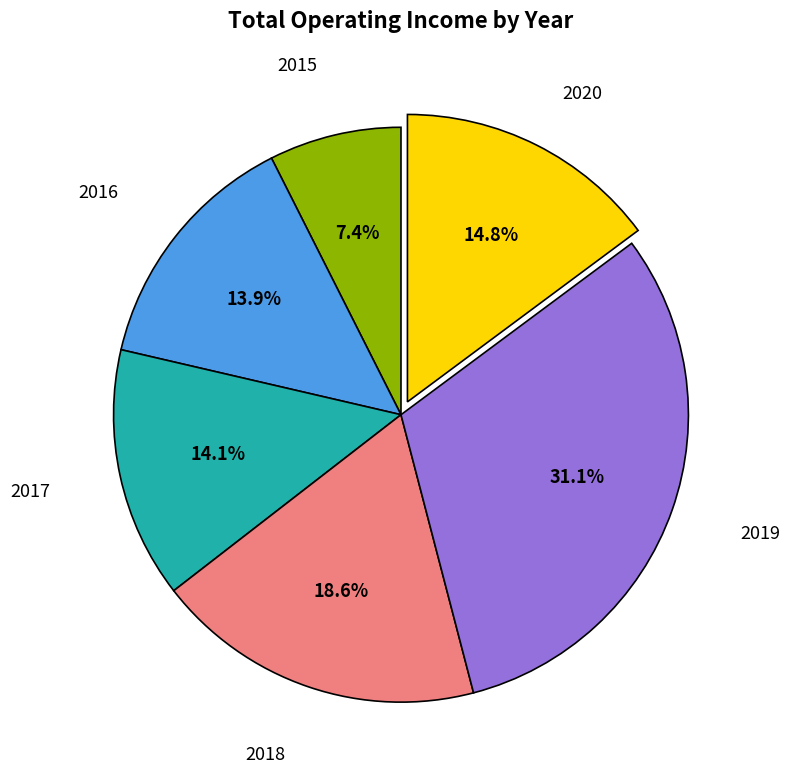

Does any single category account for the majority?

No